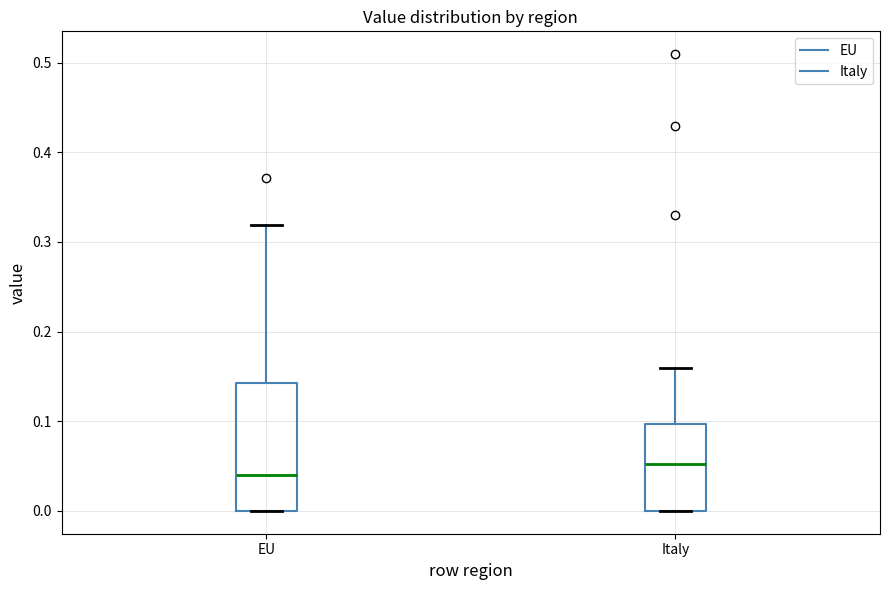

Reading left to right, transcribe this box plot: for each box, give where its median line is, the range the box spans, and where its two whiskers end, as read against the y-axis. The values are not printed on the chart, so give them approximately, as read against the axis.

EU: median 0.04, box 0.00 to 0.14, whiskers 0.00 to 0.32
Italy: median 0.05, box 0.00 to 0.10, whiskers 0.00 to 0.16